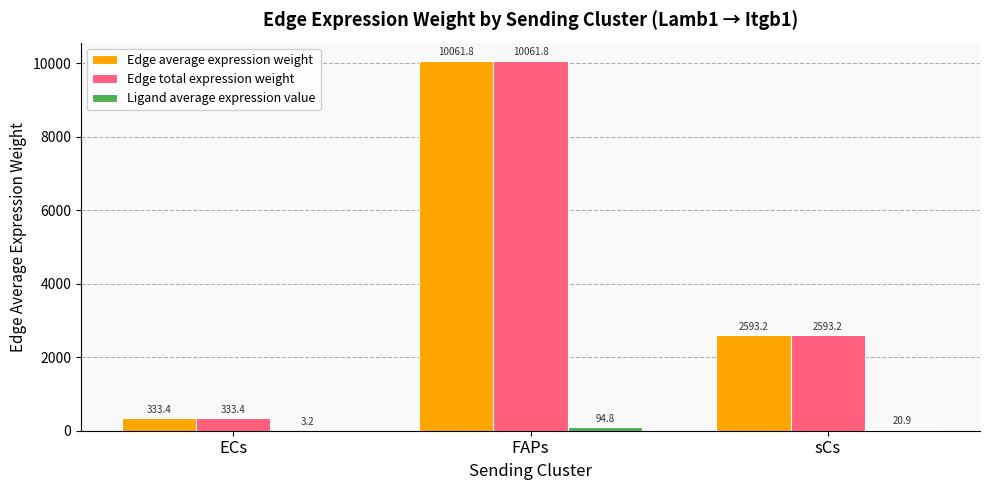

At which category is the sum across all series the highest?

FAPs